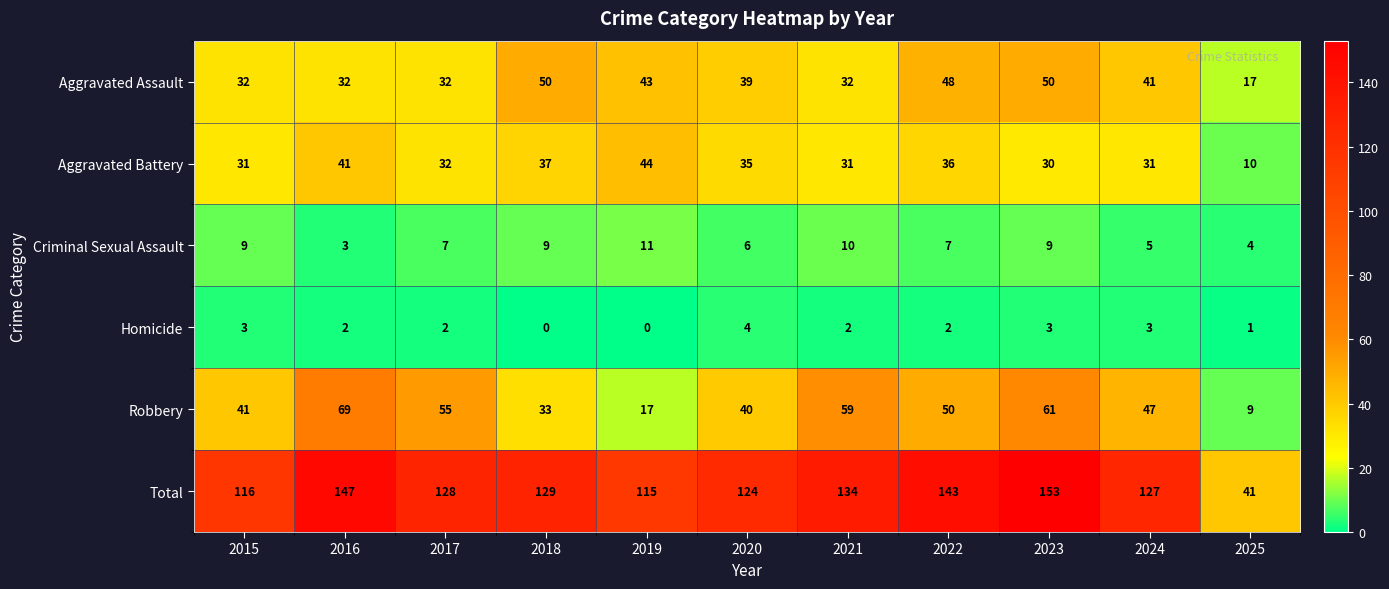

What is the maximum value for Aggravated Assault?

50